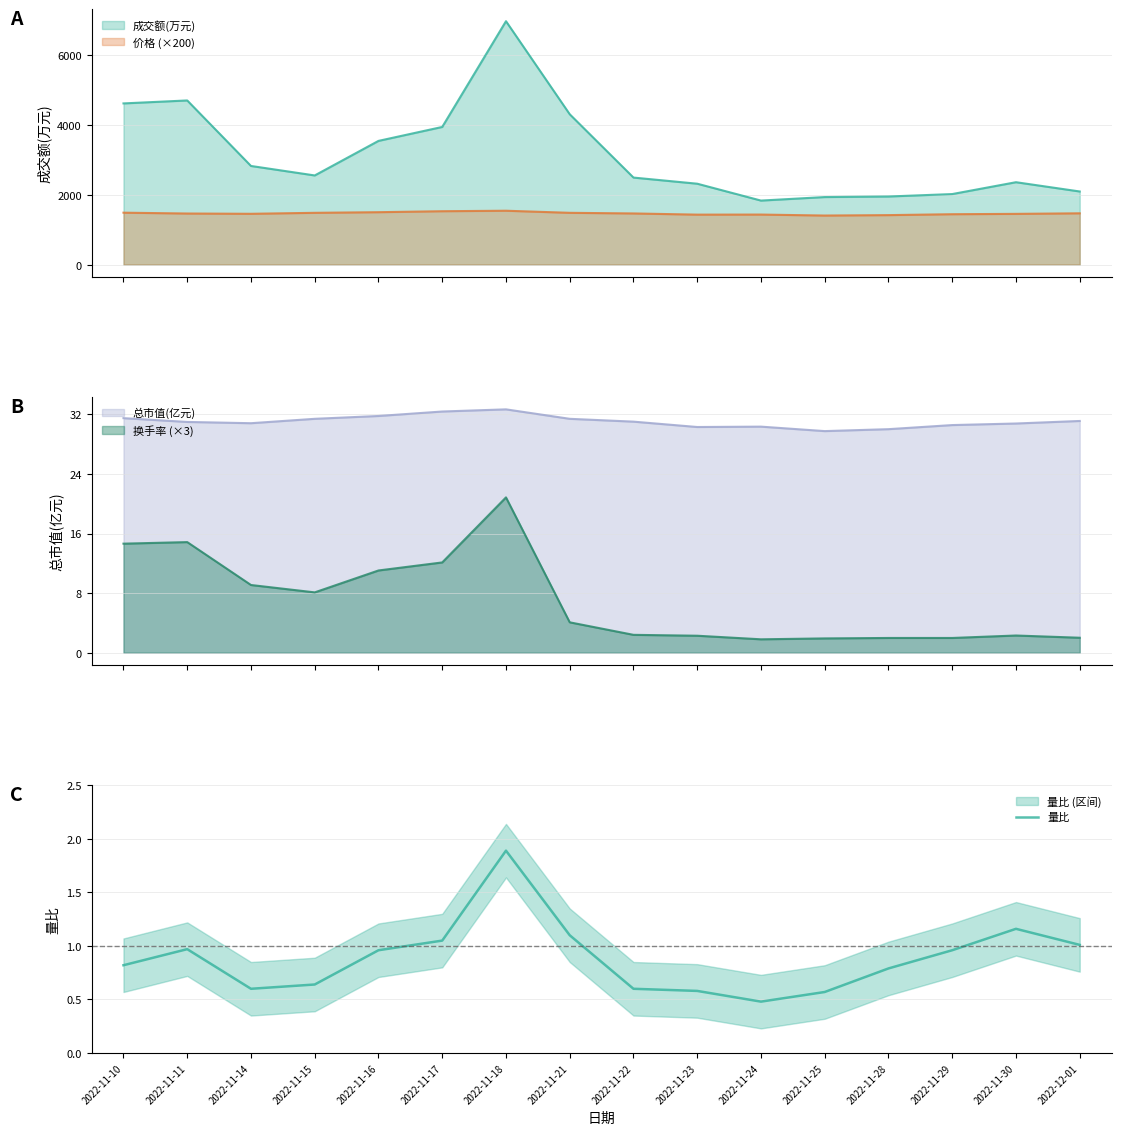

Approximately how many times larger is the value at 2022-11-25 compared to 2022-11-30?

0.5